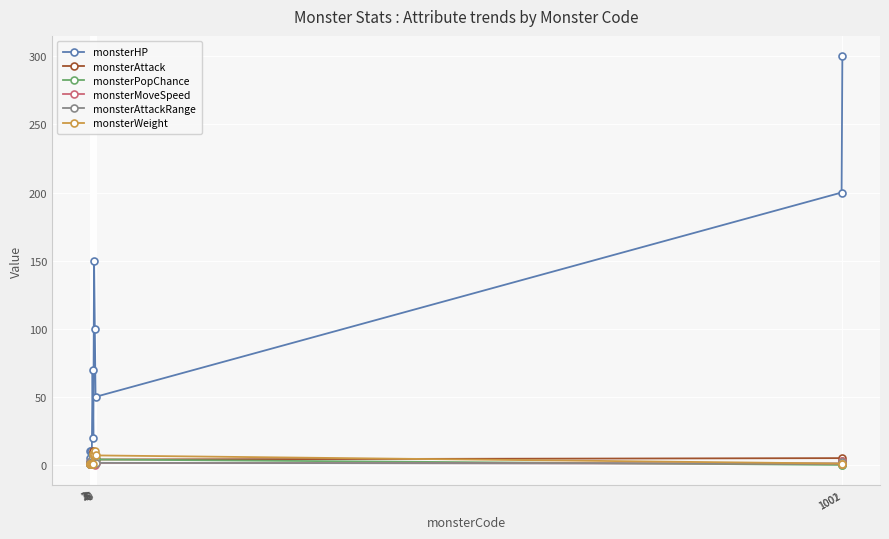

True or false: monsterHP has more than 0 points higher than both neighbors.

True